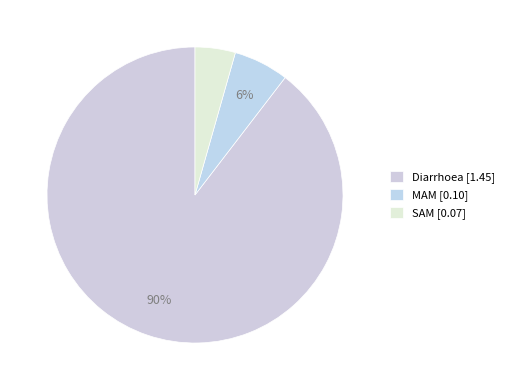

What percentage is the SAM slice, to the nearest percent?

4%